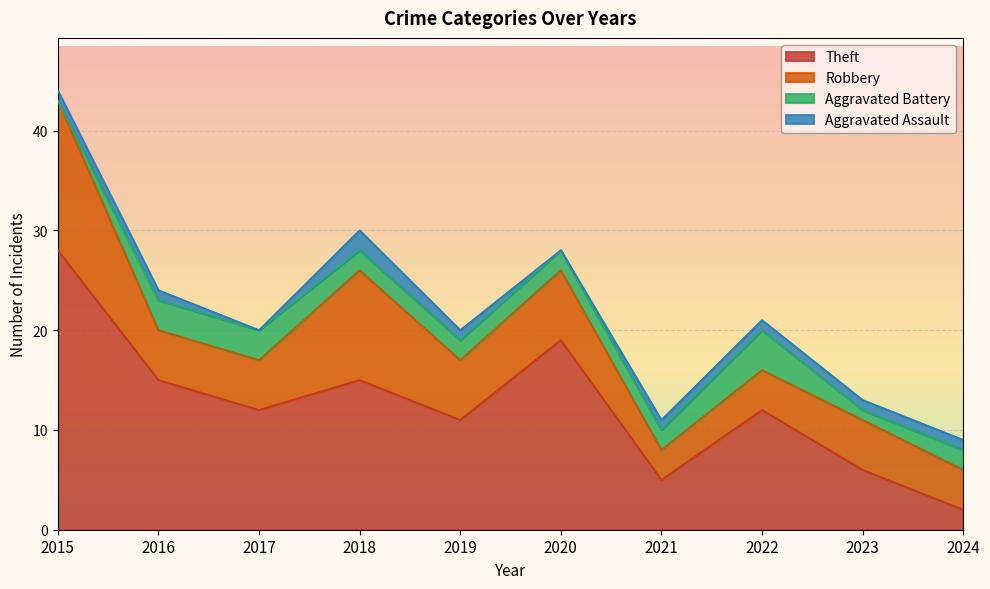

How many lines are shown in the chart?

4